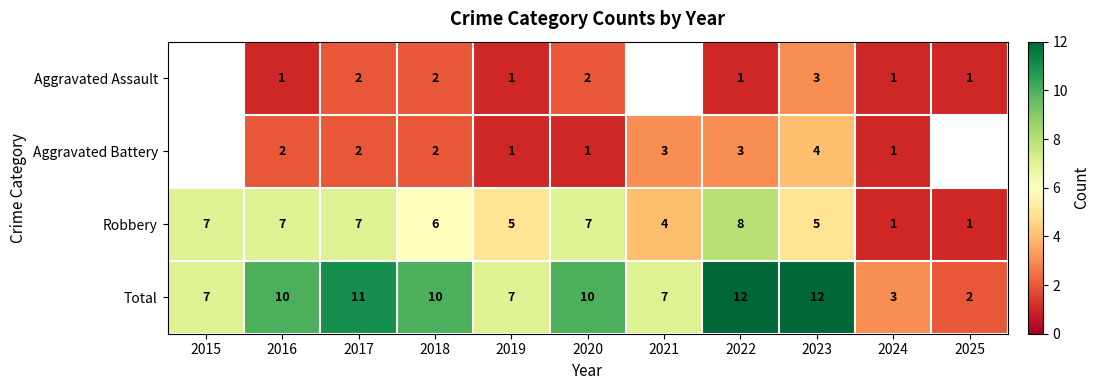

Rank the series at 2016 from lowest to highest value.

Aggravated Assault, Aggravated Battery, Robbery, Total